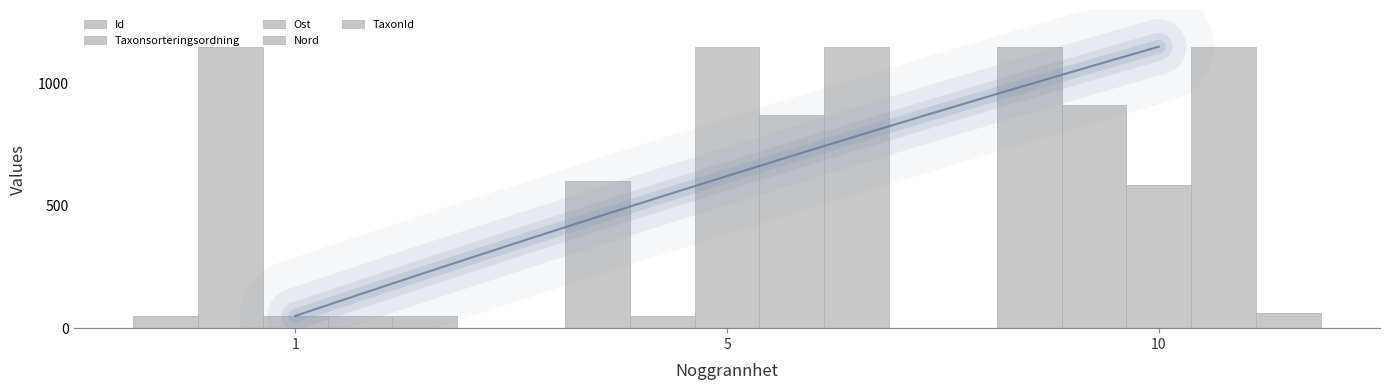

How many series are shown in this chart?

5